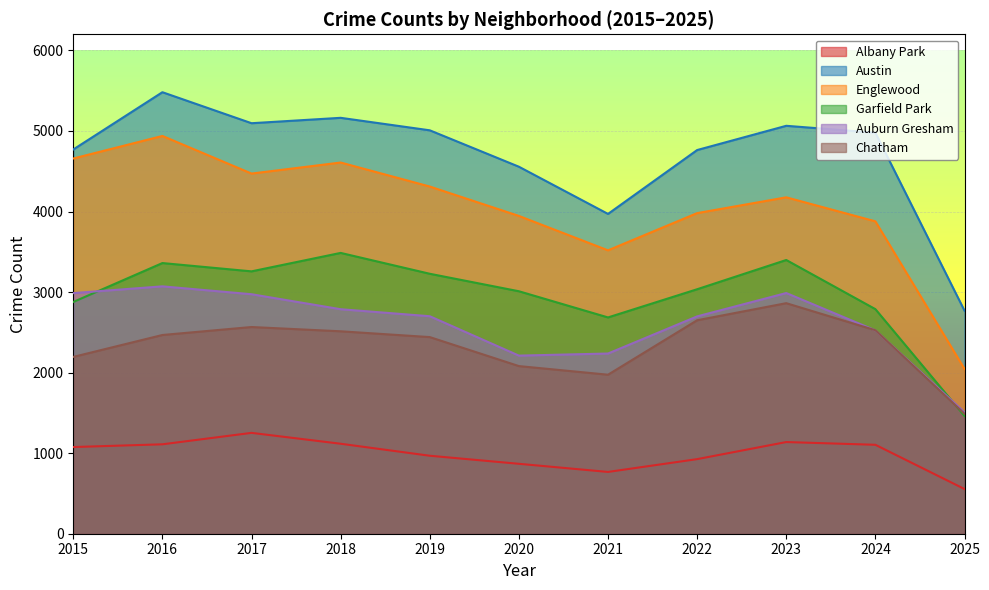

What is the total value across all series at 2020?

16671